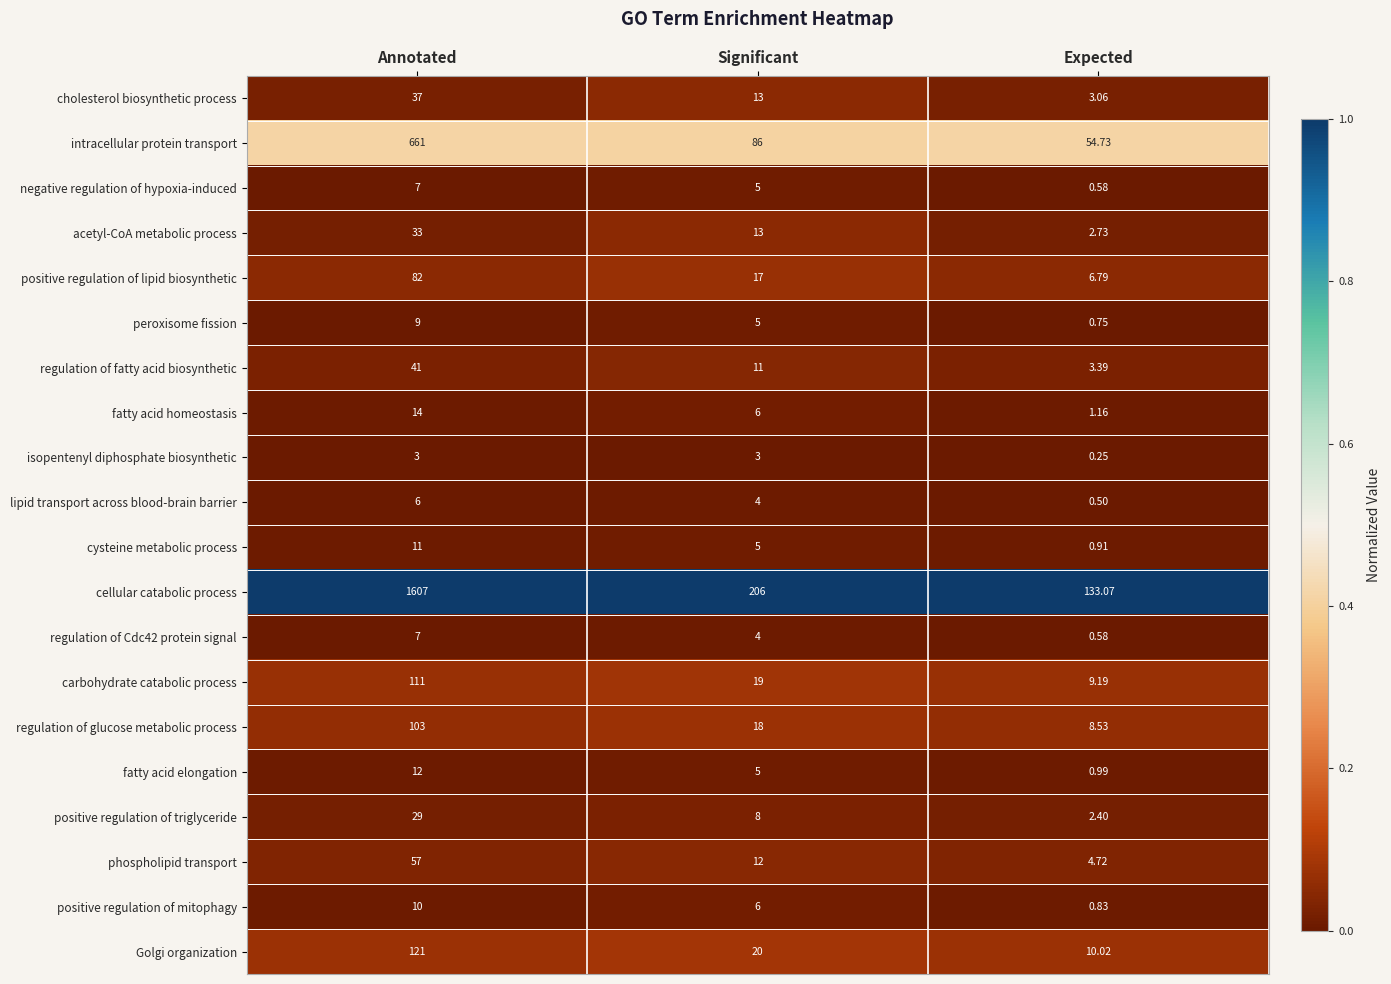

Which series has the largest range (max minus min)?

cellular catabolic process